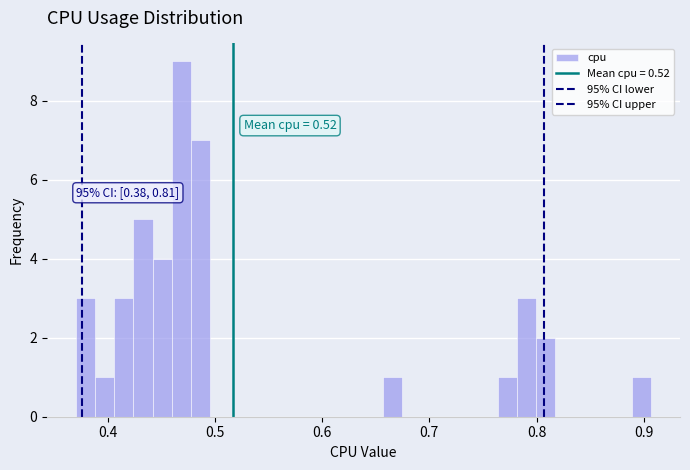

Read against the x-axis, roughly where is the centre of the tallest bar?

0.47